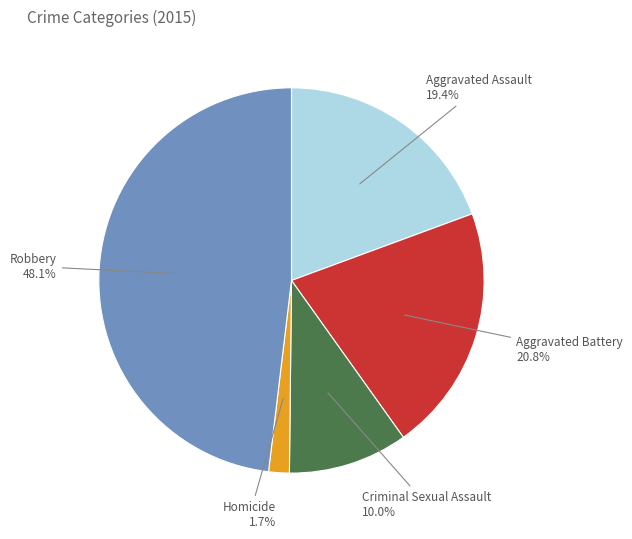

Is there any slice that represents more than half of the pie?

No